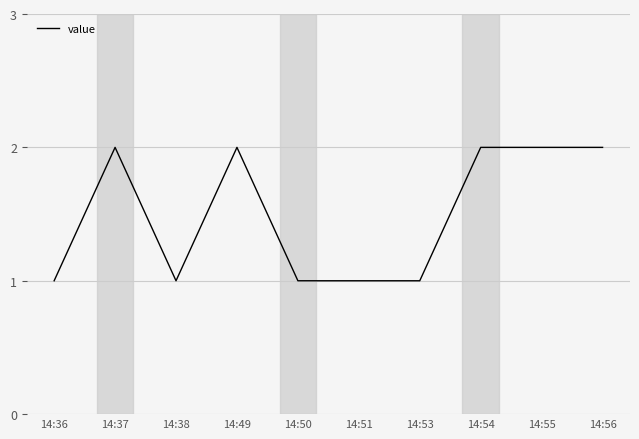

Reading left to right, what are all the values shown in this chart?

1	2	1	2	1	1	1	2	2	2